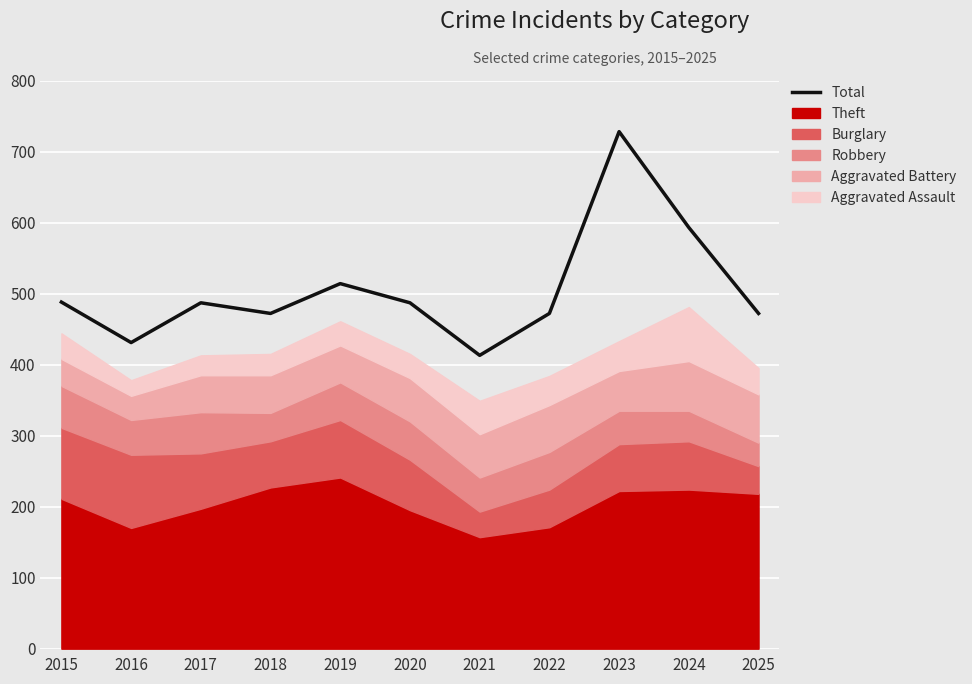

Rank the categories by value from highest to lowest.

2023, 2024, 2019, 2015, 2017, 2020, 2018, 2022, 2025, 2016, 2021